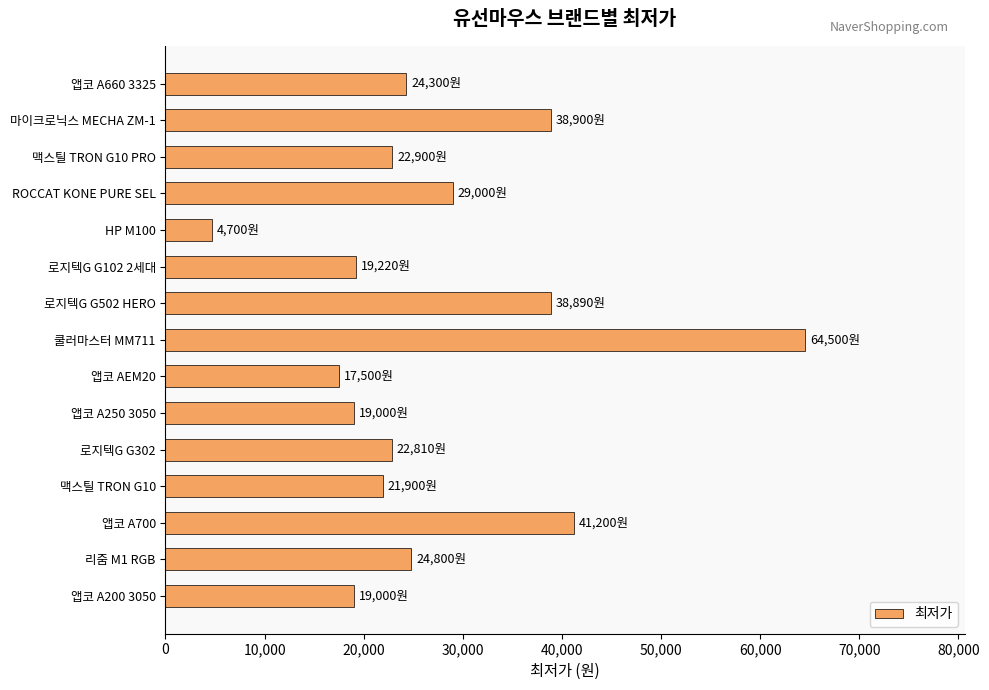

What is the difference between the maximum and minimum values?

59800